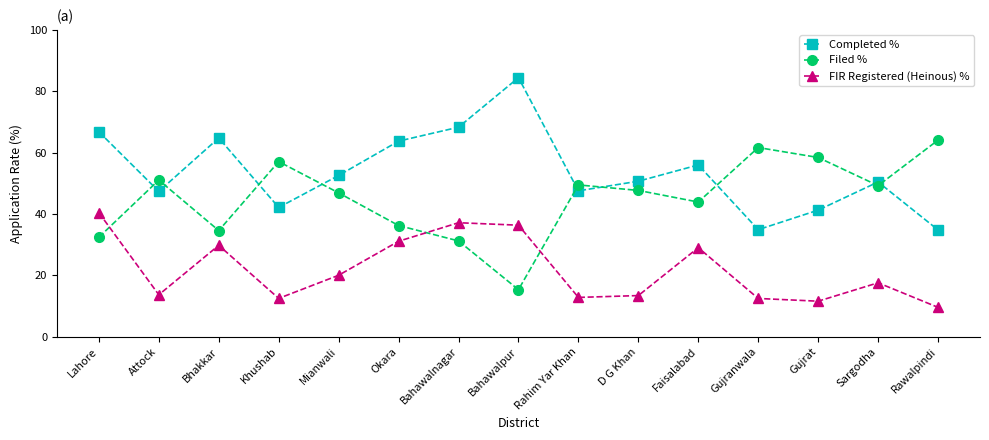

What are all the series names shown in the legend?

Completed %, Filed %, FIR Registered (Heinous) %